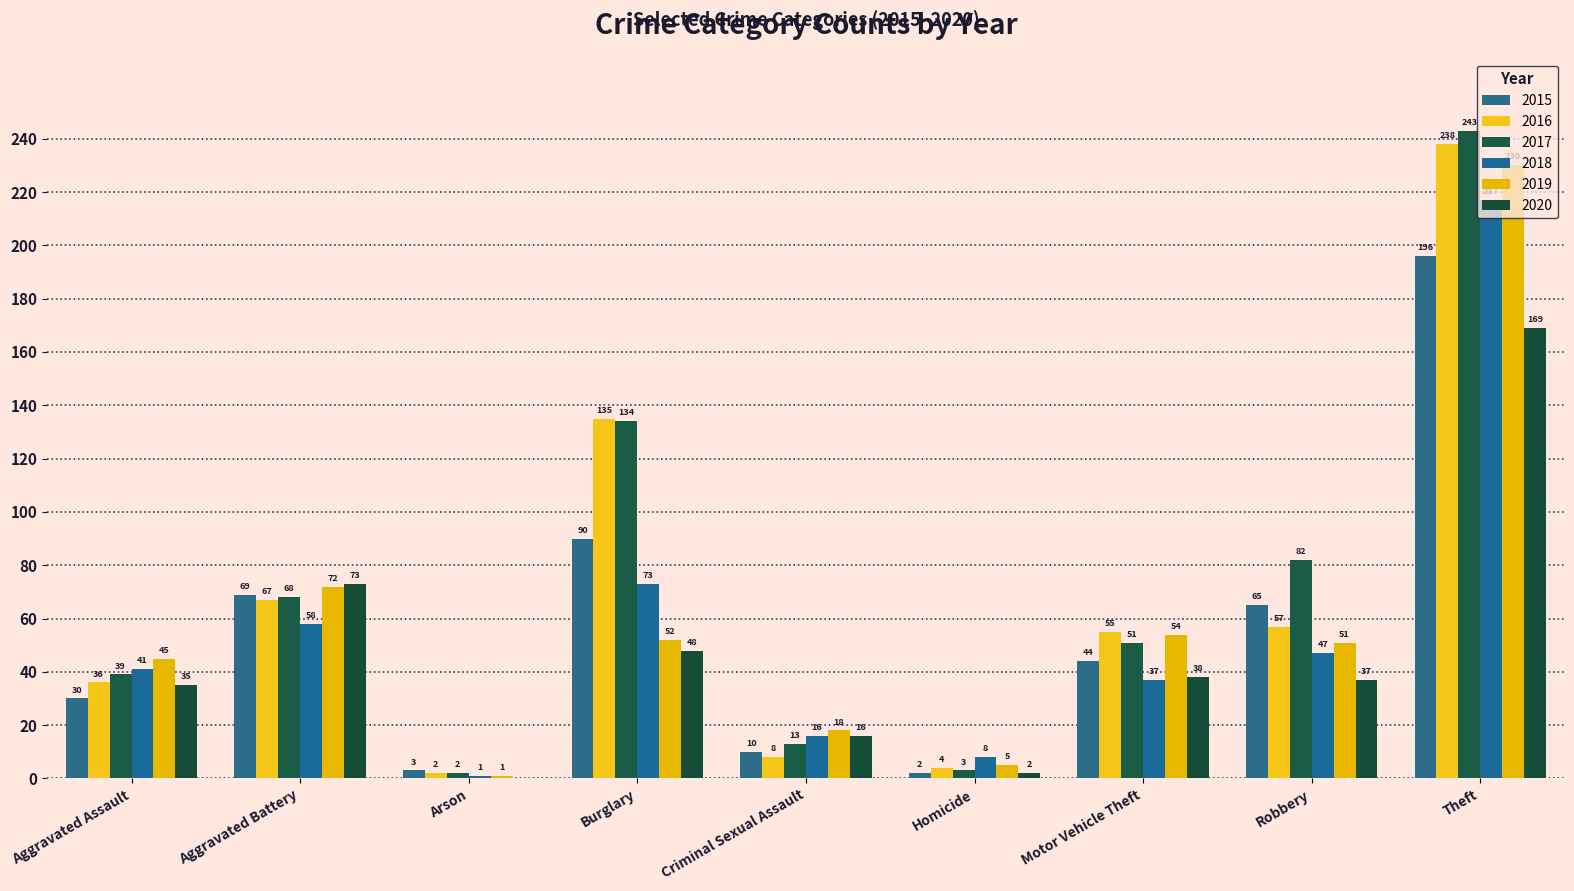

Between Aggravated Assault and Criminal Sexual Assault, which series saw the biggest shift?

2016